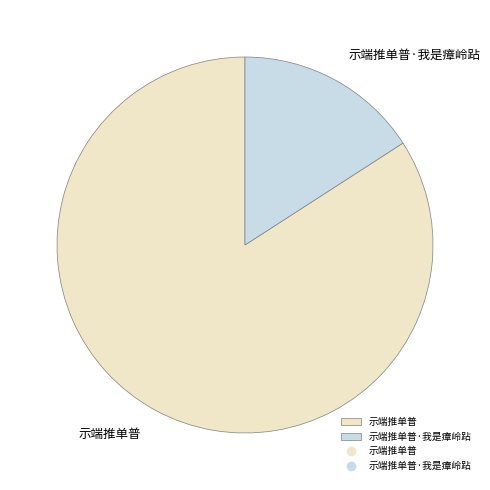

Which slice is the largest?

示端推单普